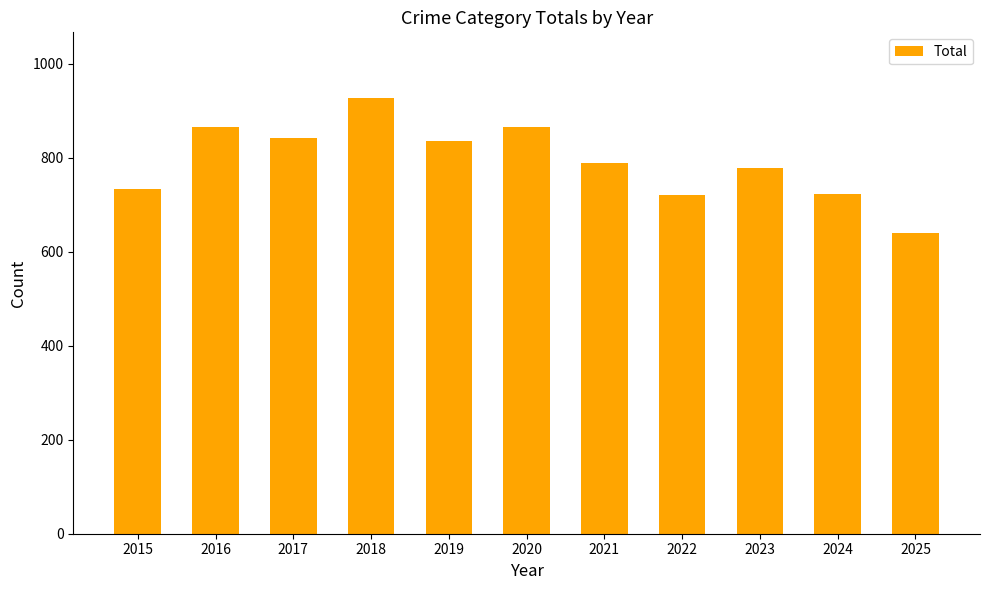

At which label does the data first exceed 790?

2016